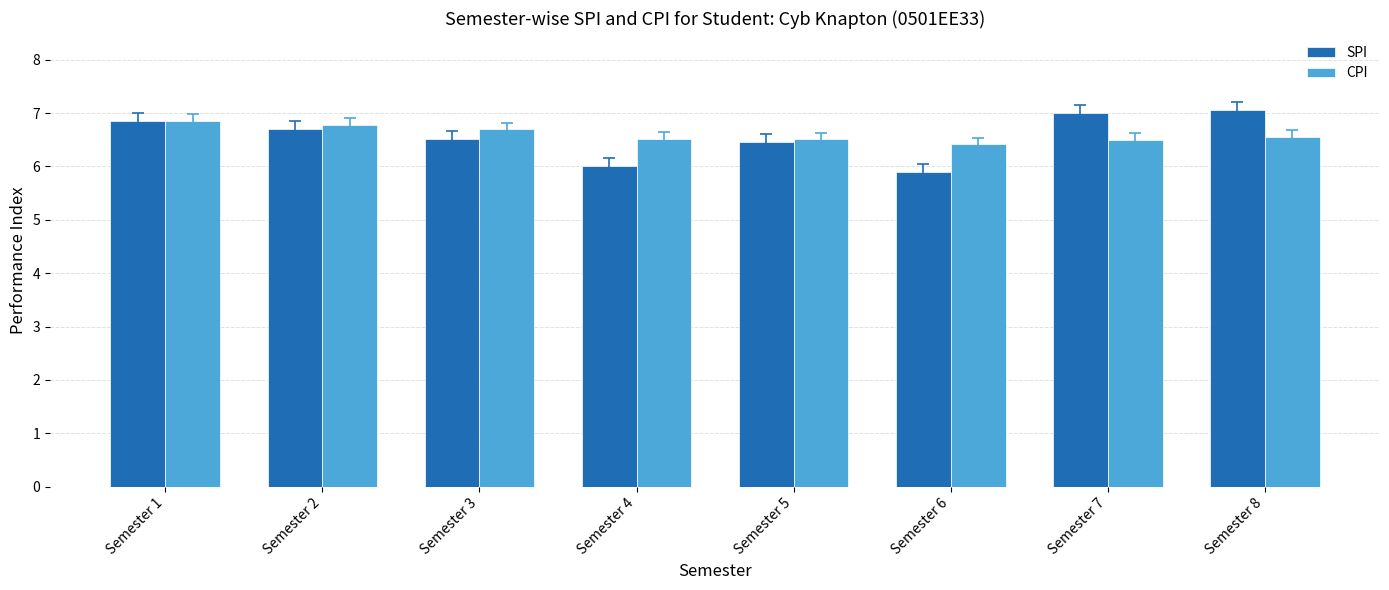

What is the spread (max minus min) of values at Semester 6?

0.5